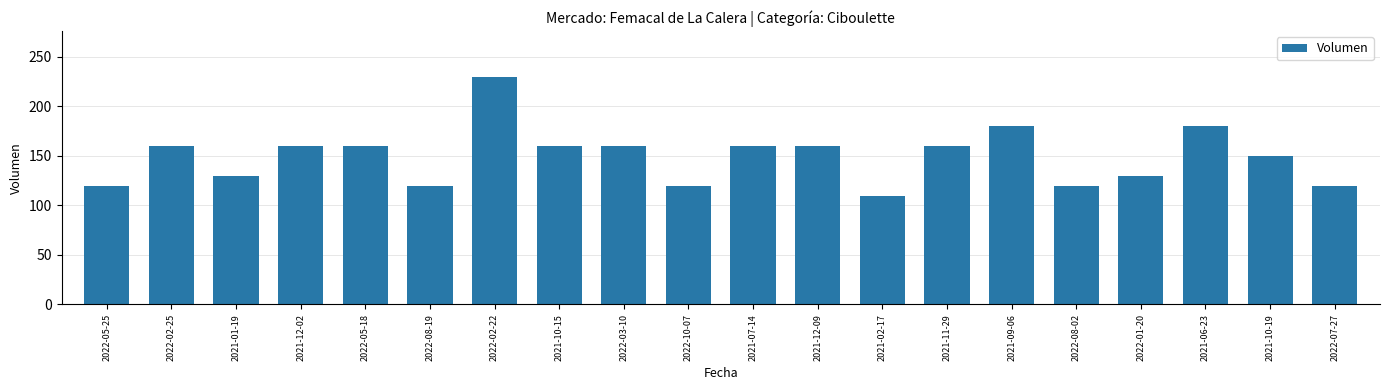

Which label corresponds to the largest value in the chart?

2022-02-22